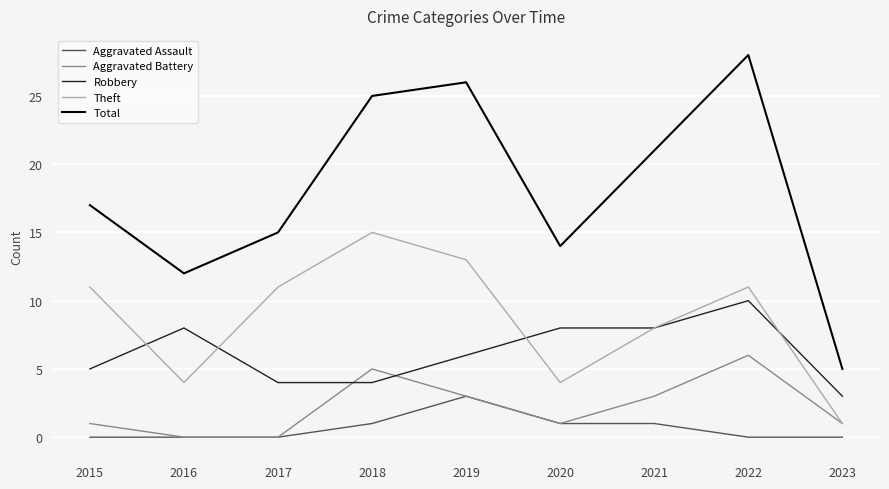

Does the chart have visible grid lines?

Yes